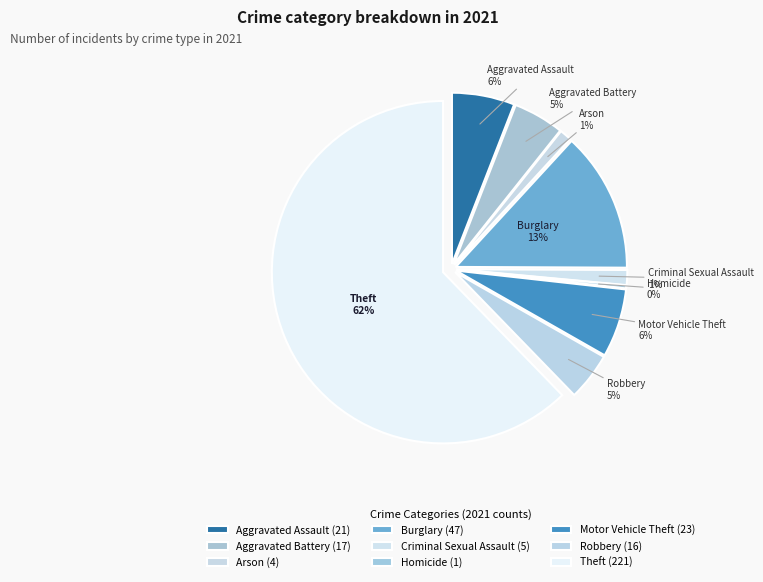

Which category has the smallest portion of the pie?

Homicide